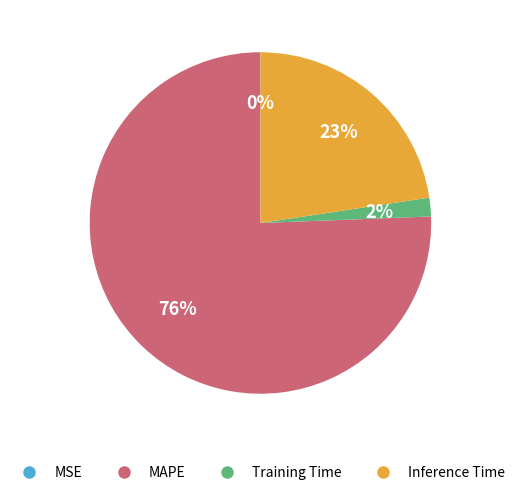

Does any single category account for the majority?

Yes